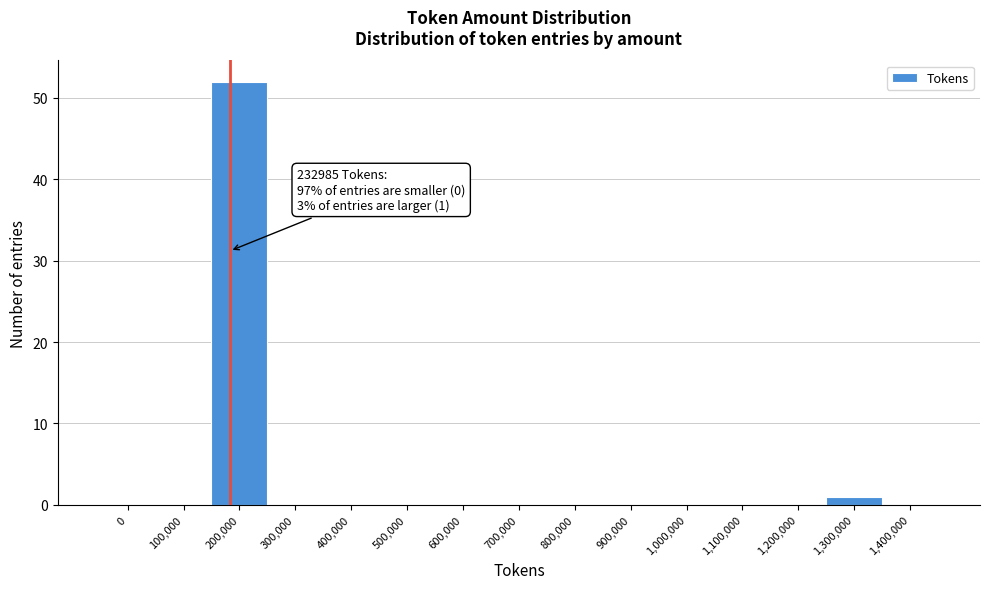

Reading left to right, list all the values displayed in this chart.

0=0	100,000=0	200,000=52	300,000=0	400,000=0	500,000=0	600,000=0	700,000=0	800,000=0	900,000=0	1,000,000=0	1,100,000=0	1,200,000=0	1,300,000=1	1,400,000=0